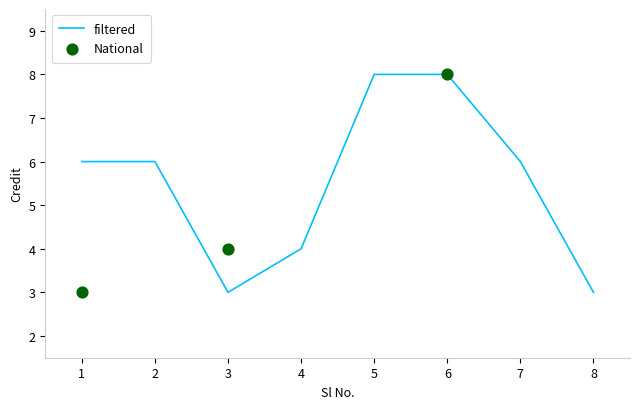

What is the change in value from 2 to 5?

+2